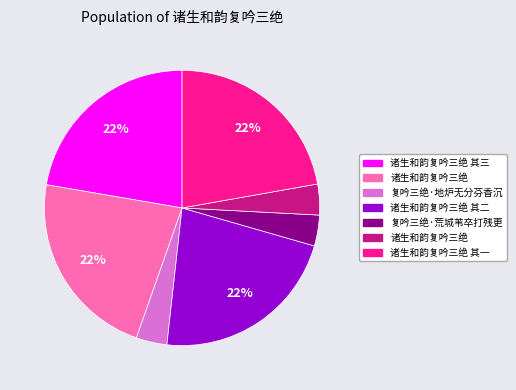

Is there any slice that represents more than half of the pie?

No